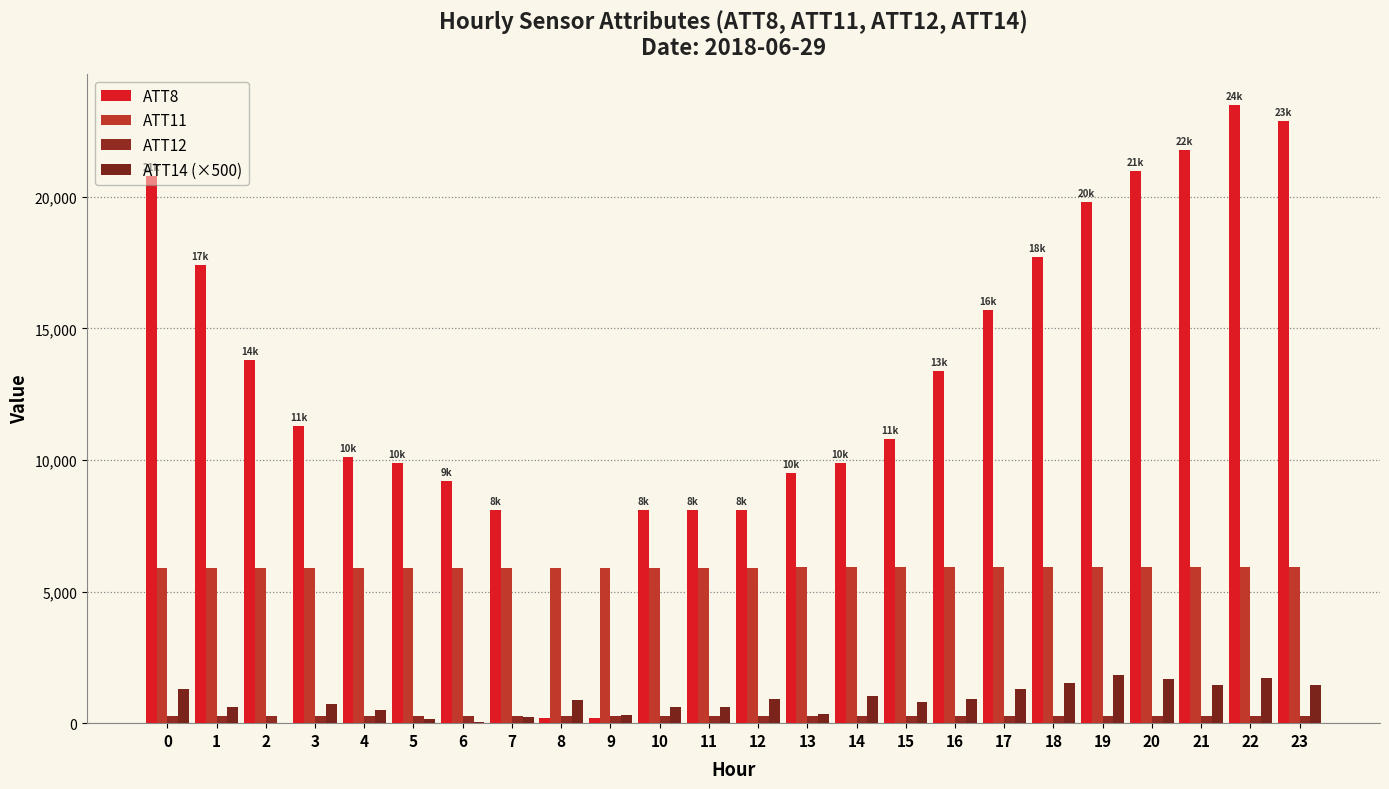

How many distinct data groups are displayed?

4